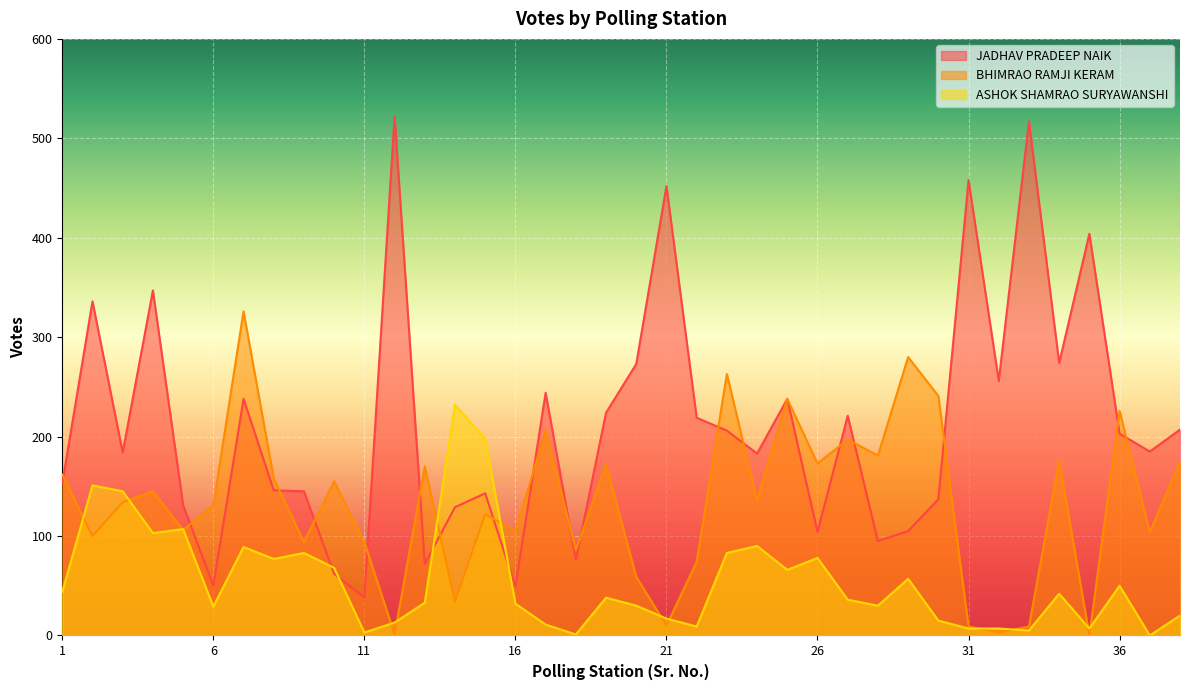

At 24, list the series in order from smallest to largest.

ASHOK SHAMRAO SURYAWANSHI, BHIMRAO RAMJI KERAM, JADHAV PRADEEP NAIK